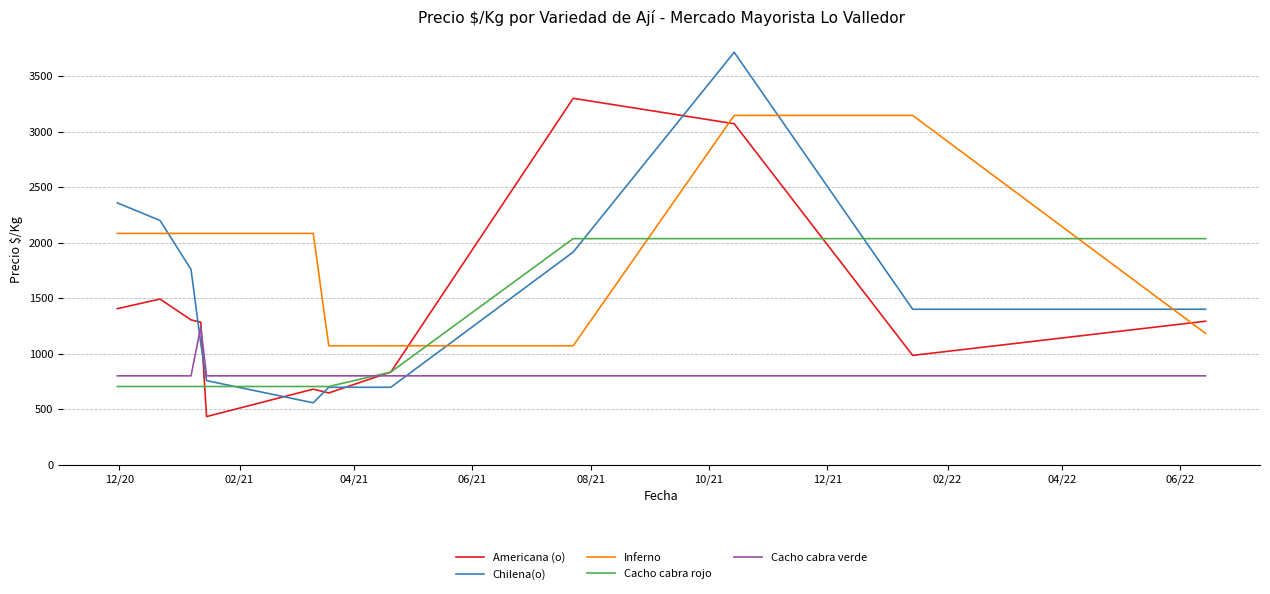

Which series has the largest range (max minus min)?

Chilena(o)